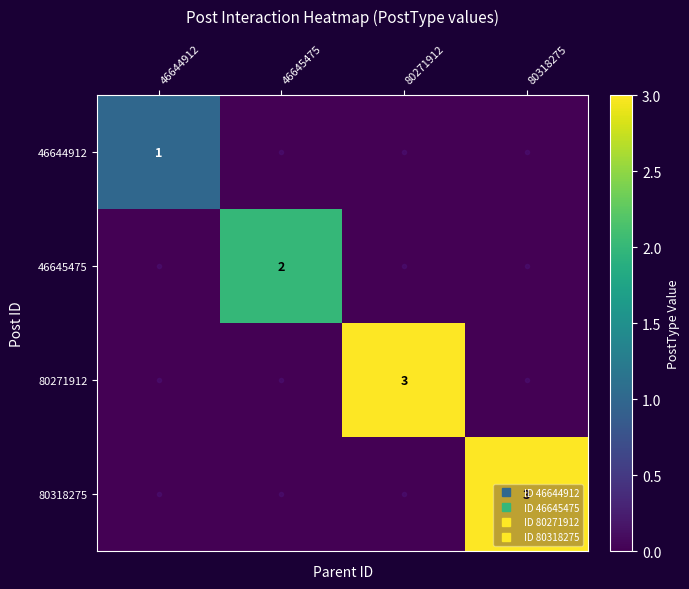

Is it true that 46645475 equals 2 at 46645475?

True